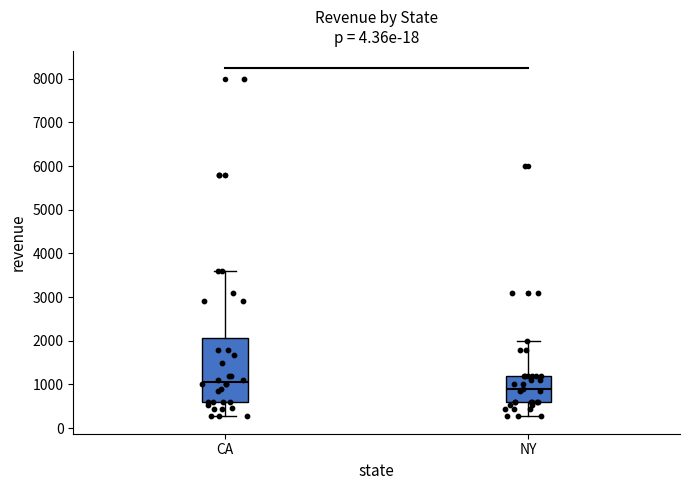

Reading left to right, read every box against the y-axis: the position of its median line, the range the box covers, and the ends of its whiskers. The values are not printed on the chart, so give them approximately, as read against the axis.

CA: median 1000, box 600 to 2100, whiskers 300 to 3600
NY: median 900, box 600 to 1200, whiskers 300 to 2000